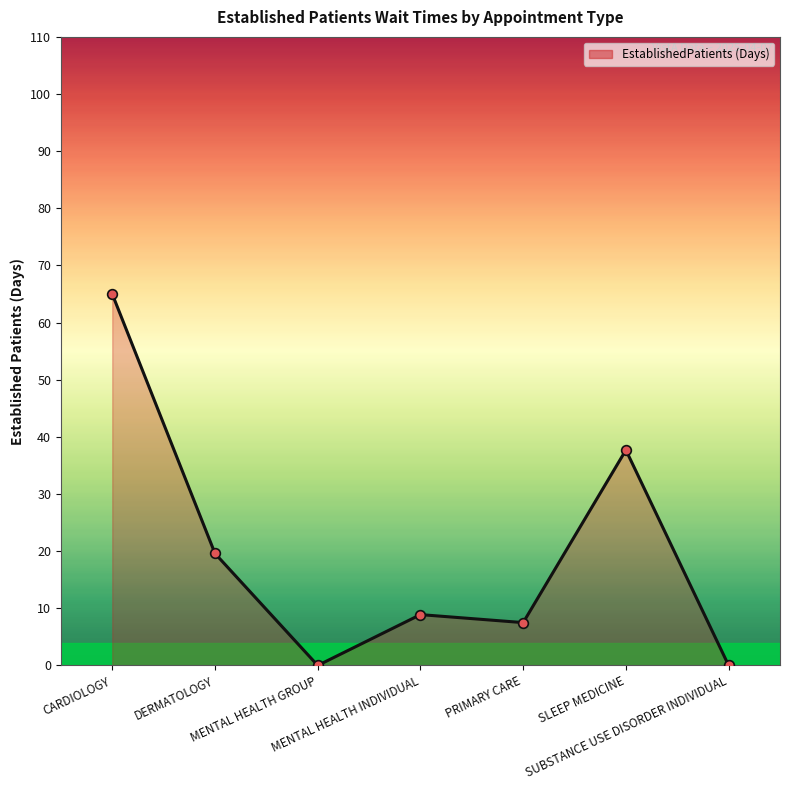

How many series are shown in this chart?

1